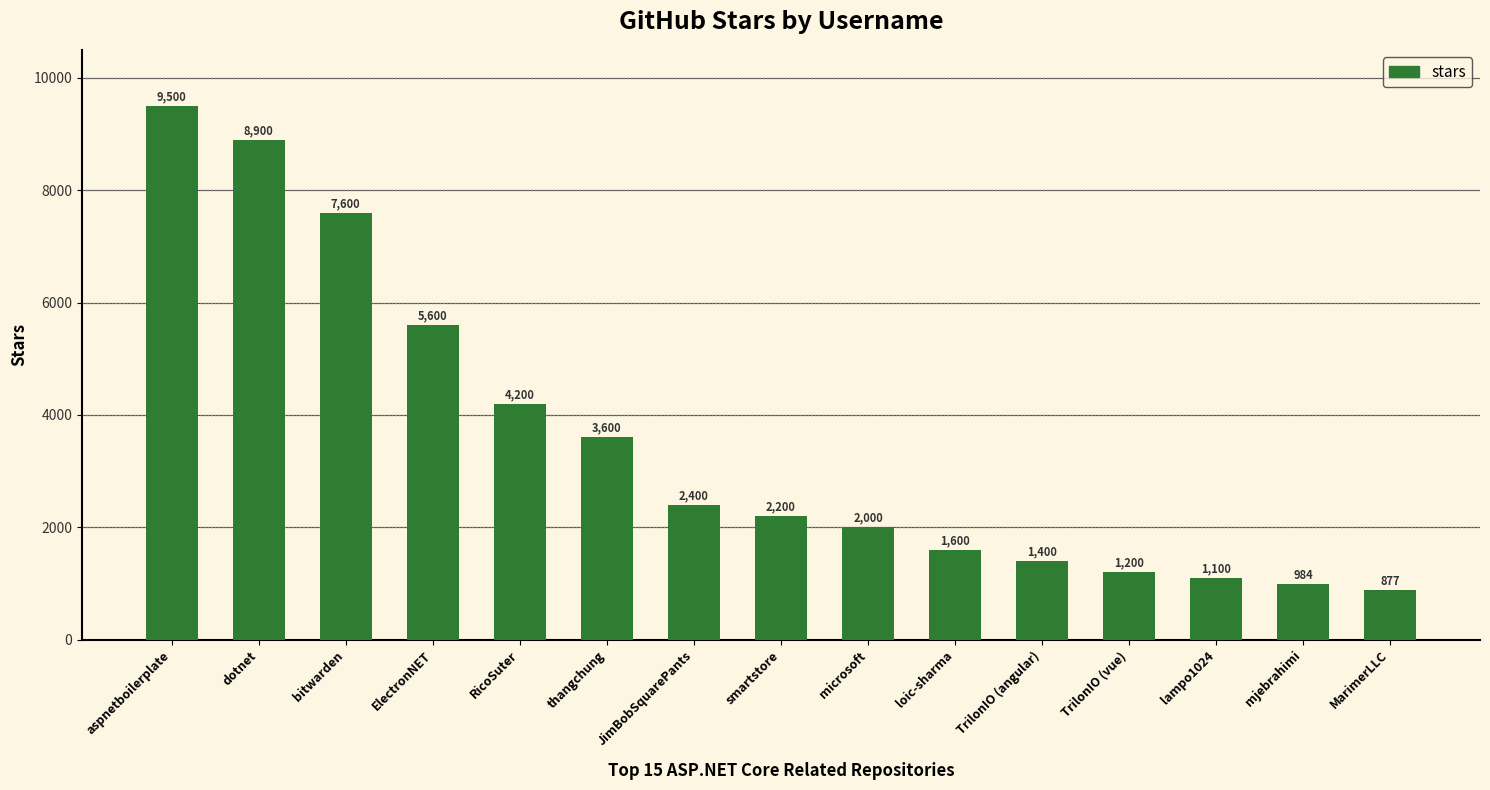

Reading right to left, transcribe all the data shown in this chart.

MarimerLLC=877	mjebrahimi=984	lampo1024=1100	TrilonIO (vue)=1200	TrilonIO (angular)=1400	loic-sharma=1600	microsoft=2000	smartstore=2200	JimBobSquarePants=2400	thangchung=3600	RicoSuter=4200	ElectronNET=5600	bitwarden=7600	dotnet=8900	aspnetboilerplate=9500